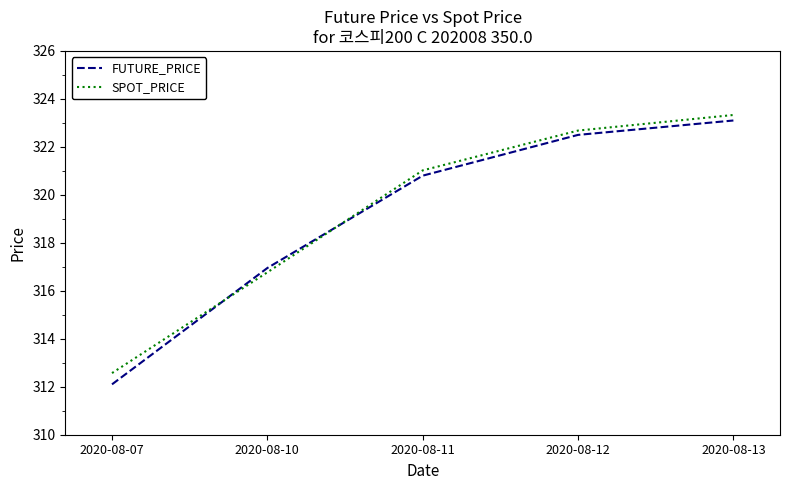

Between 2020-08-11 and 2020-08-12, which series saw the biggest shift?

FUTURE_PRICE